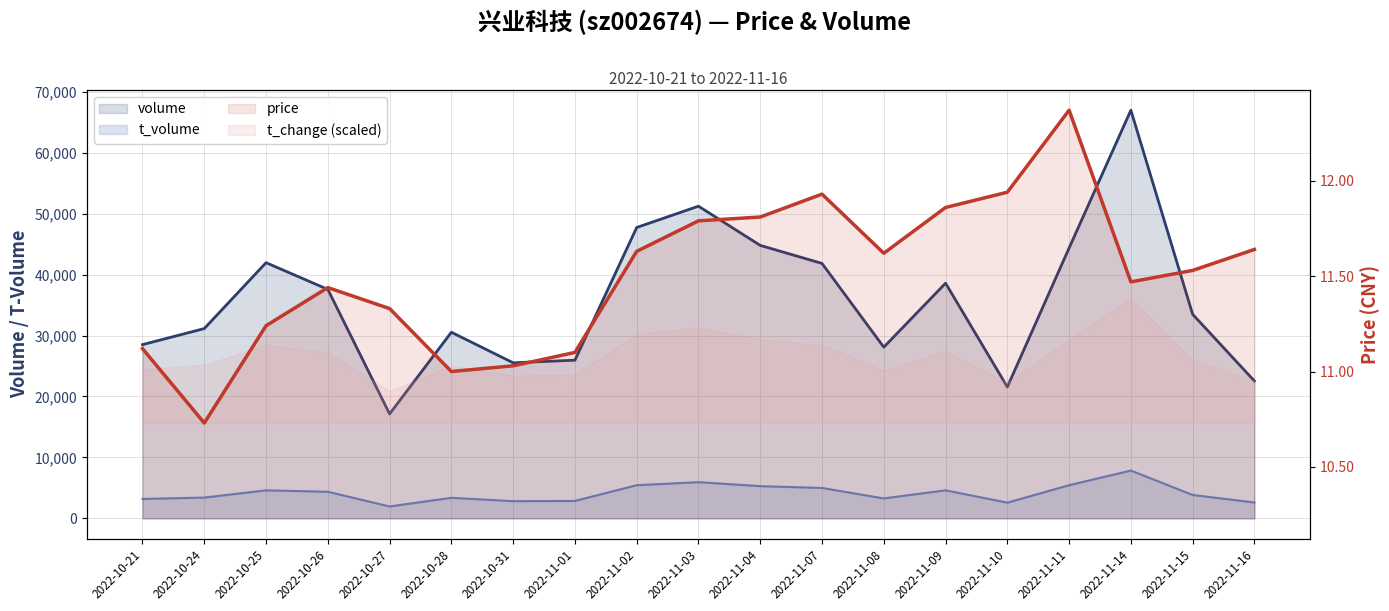

Is the value of volume (line) at 2022-11-03 greater than the value of price at 2022-11-10?

Yes